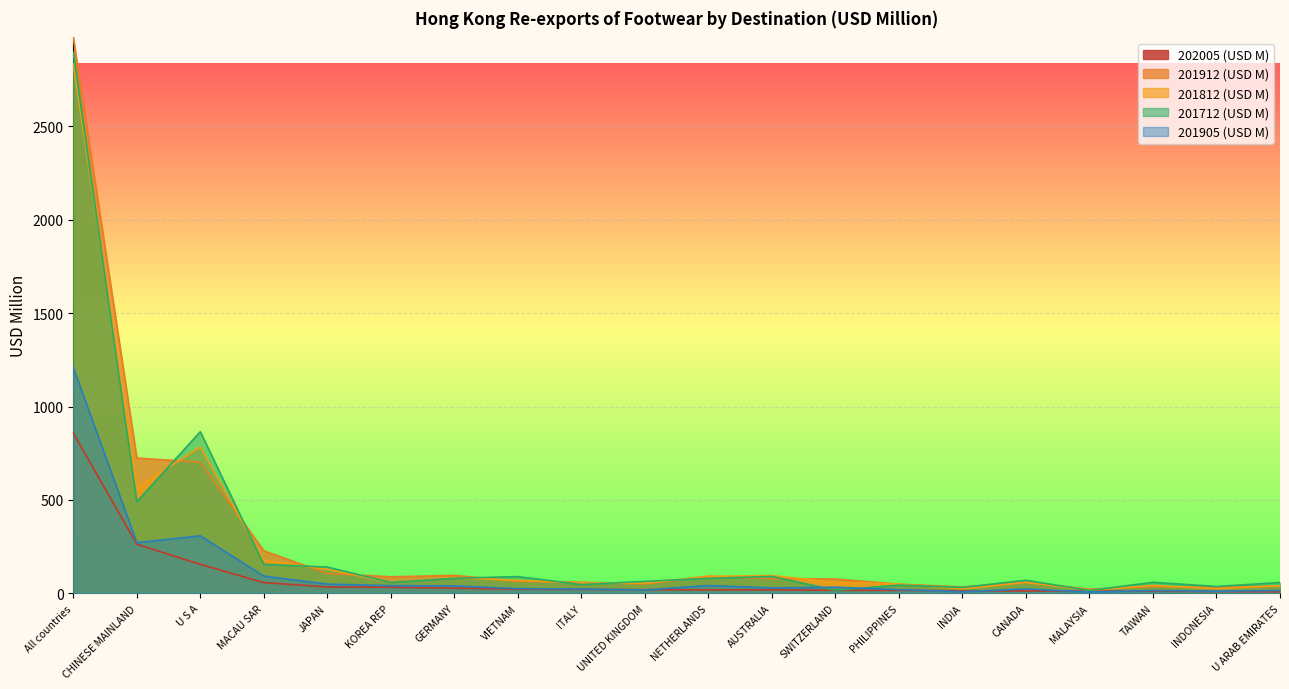

Which series has the largest total across all categories?

201912 (USD M)